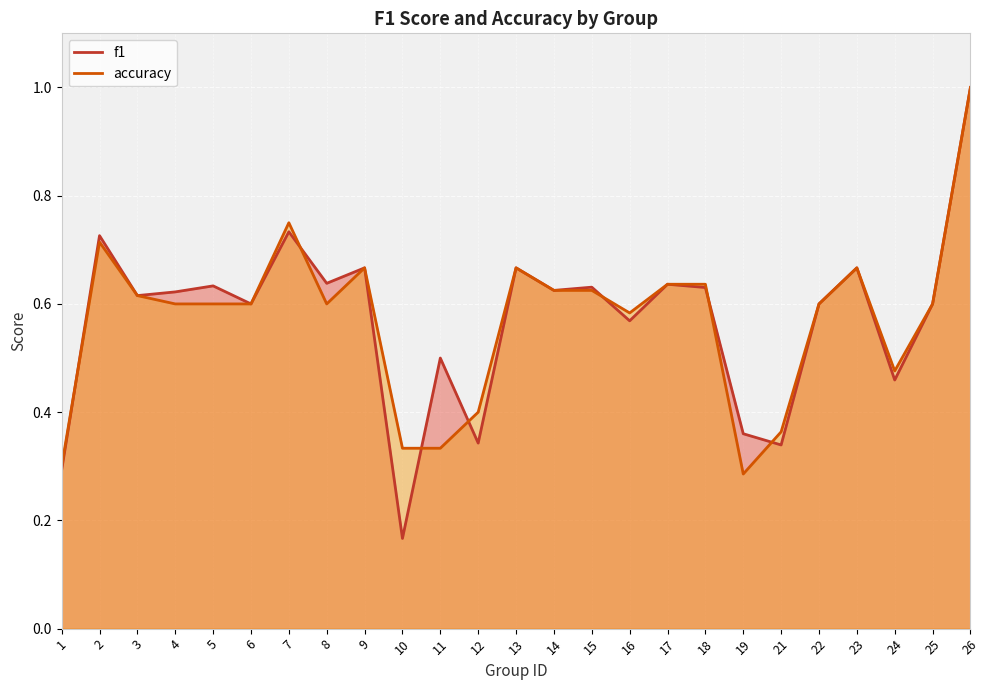

At which category does accuracy reach its first local valley?

8